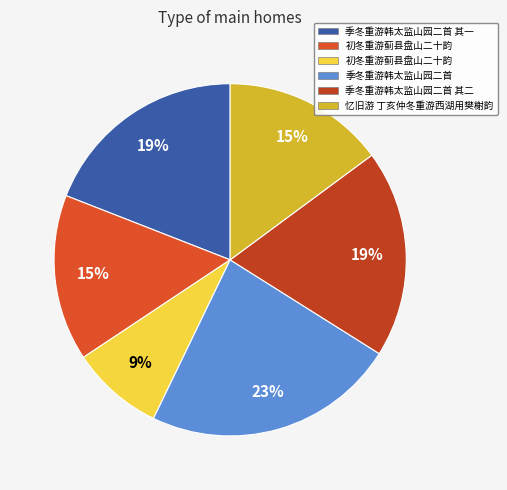

How many segments does this pie chart have?

6